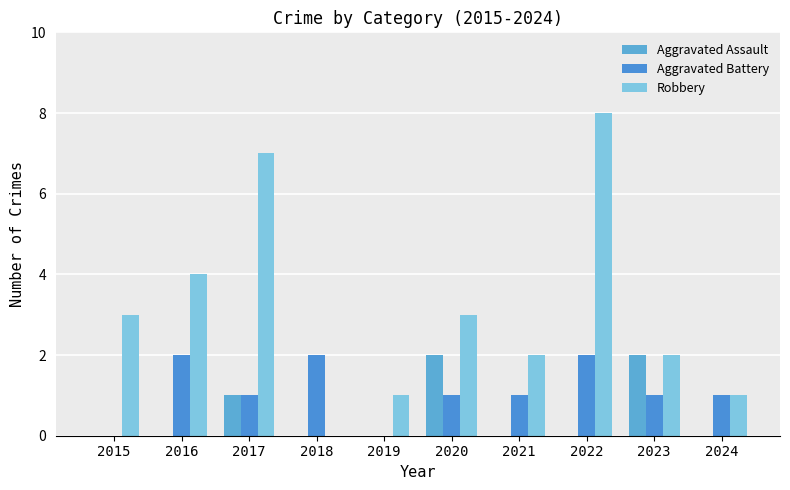

How many values in Robbery are above zero?

9